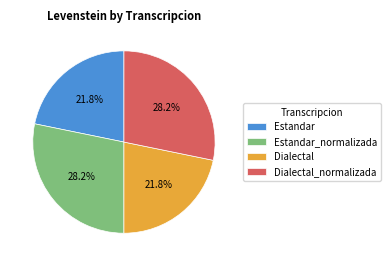

Which has a higher value, Estandar or Dialectal_normalizada?

Dialectal_normalizada